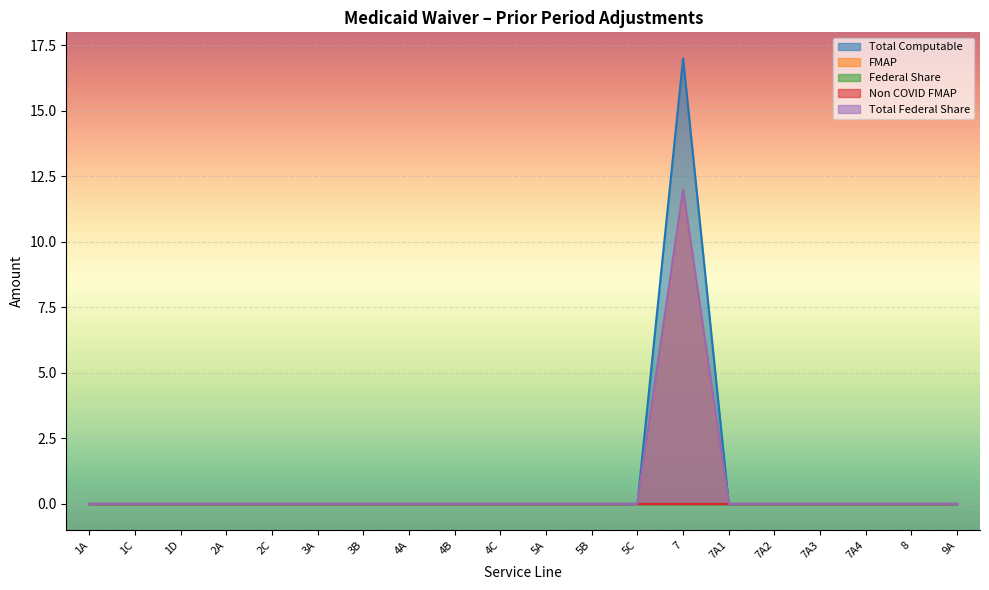

Reading left to right, what are all the values shown in this chart?

Total Computable: 0	0	0	0	0	0	0	0	0	0	0	0	0	17	0	0	0	0	0	0
FMAP: 0	0	0	0	0	0	0	0	0	0	0	0	0	12	0	0	0	0	0	0
Total Federal Share: 0	0	0	0	0	0	0	0	0	0	0	0	0	12	0	0	0	0	0	0